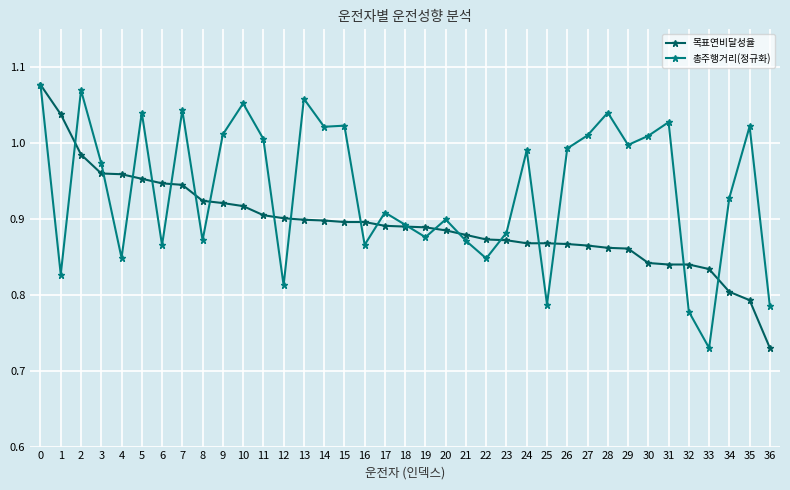

At 10, list the series in order from smallest to largest.

목표연비달성율, 총주행거리(정규화)